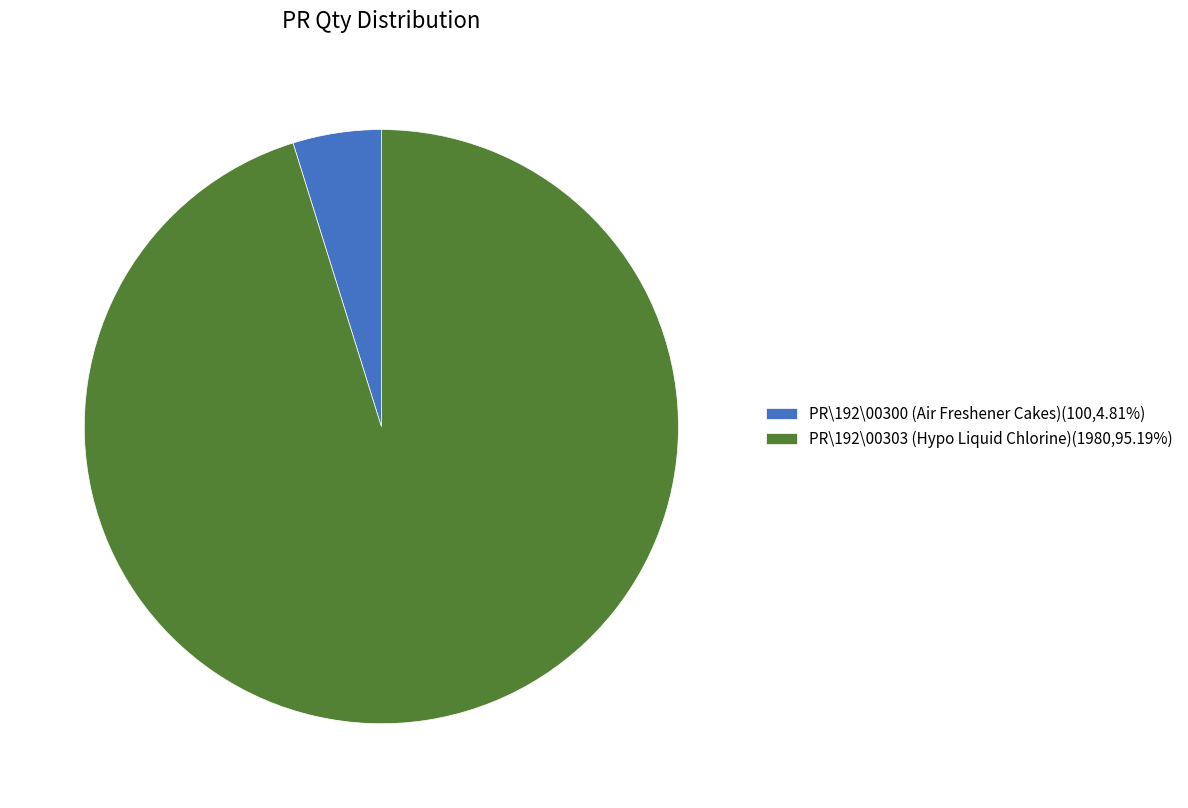

Is the sum of PR\192\00303 (Hypo Liquid Chlorine)(1980,95.19%) and PR\192\00300 (Air Freshener Cakes)(100,4.81%) greater than half?

Yes